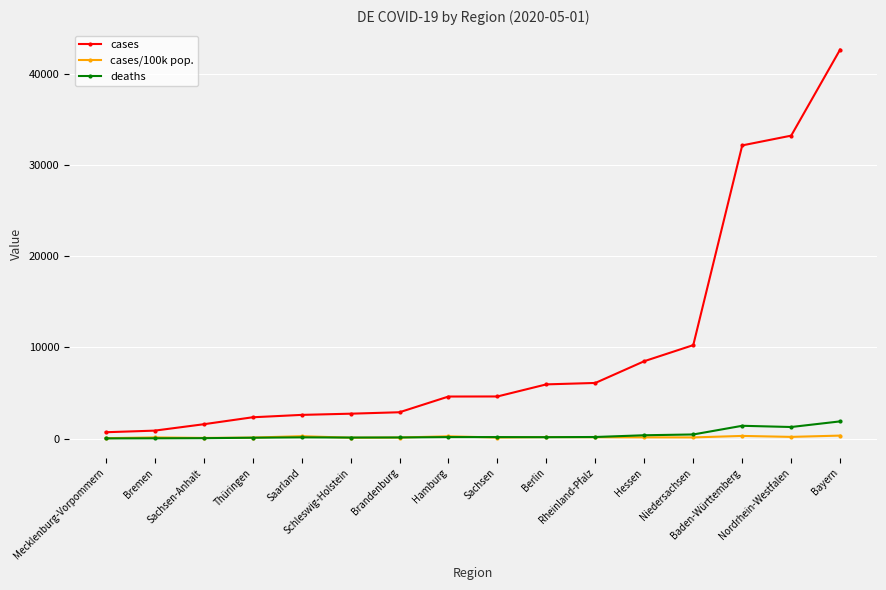

What is the difference between the maximum and minimum values in the cases series?

41963.0